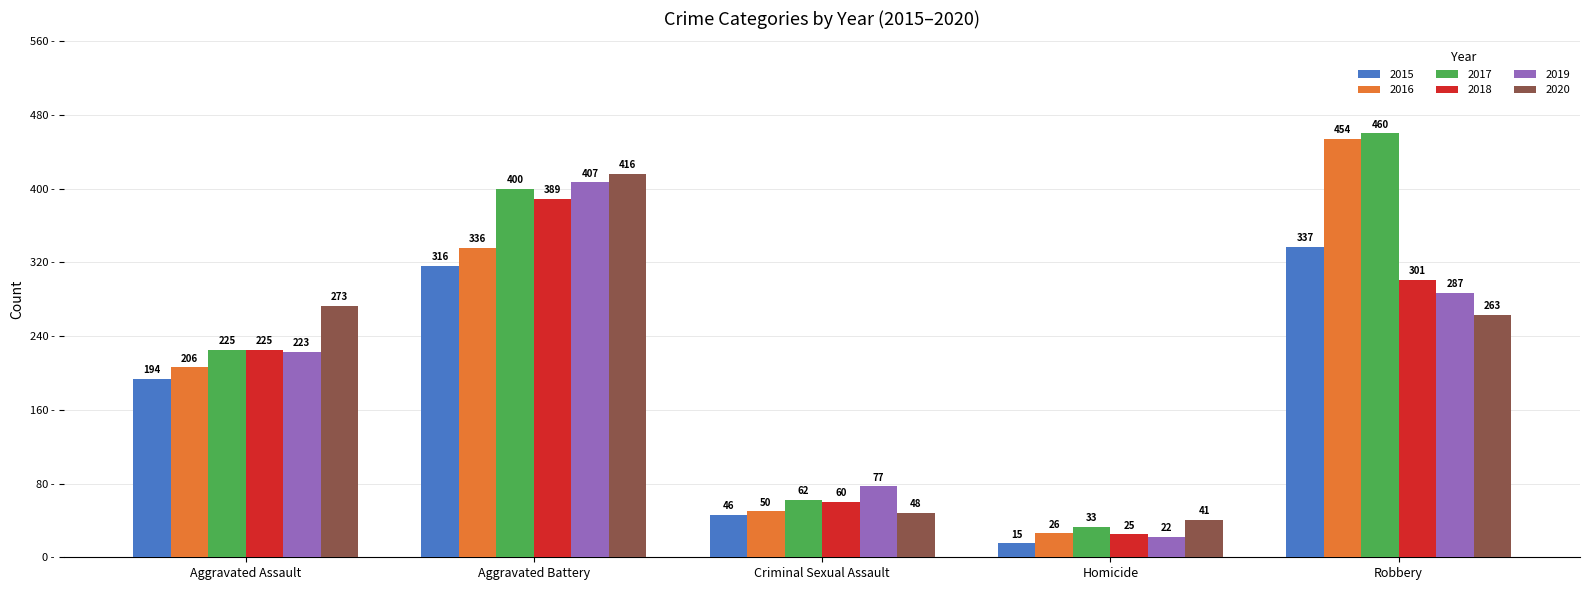

The value of 2019 at Robbery is 179. True or false?

False